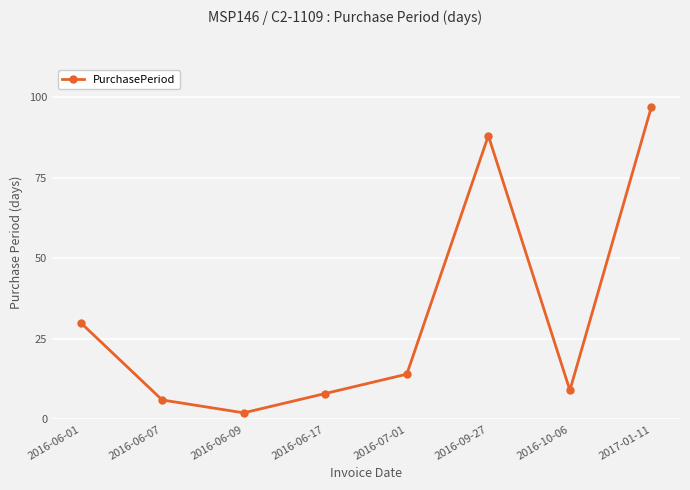

Reading right to left, transcribe all the data shown in this chart.

2017-01-11=97	2016-10-06=9	2016-09-27=88	2016-07-01=14	2016-06-17=8	2016-06-09=2	2016-06-07=6	2016-06-01=30